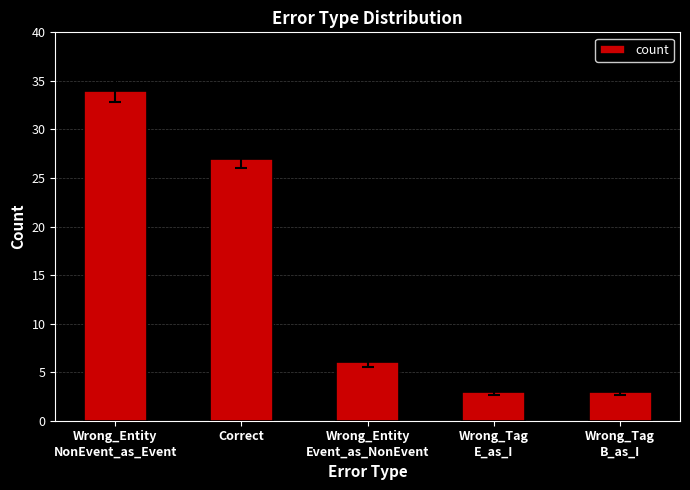

What is the change in value from Wrong_Entity
Event_as_NonEvent to Wrong_Tag
B_as_I?

-3